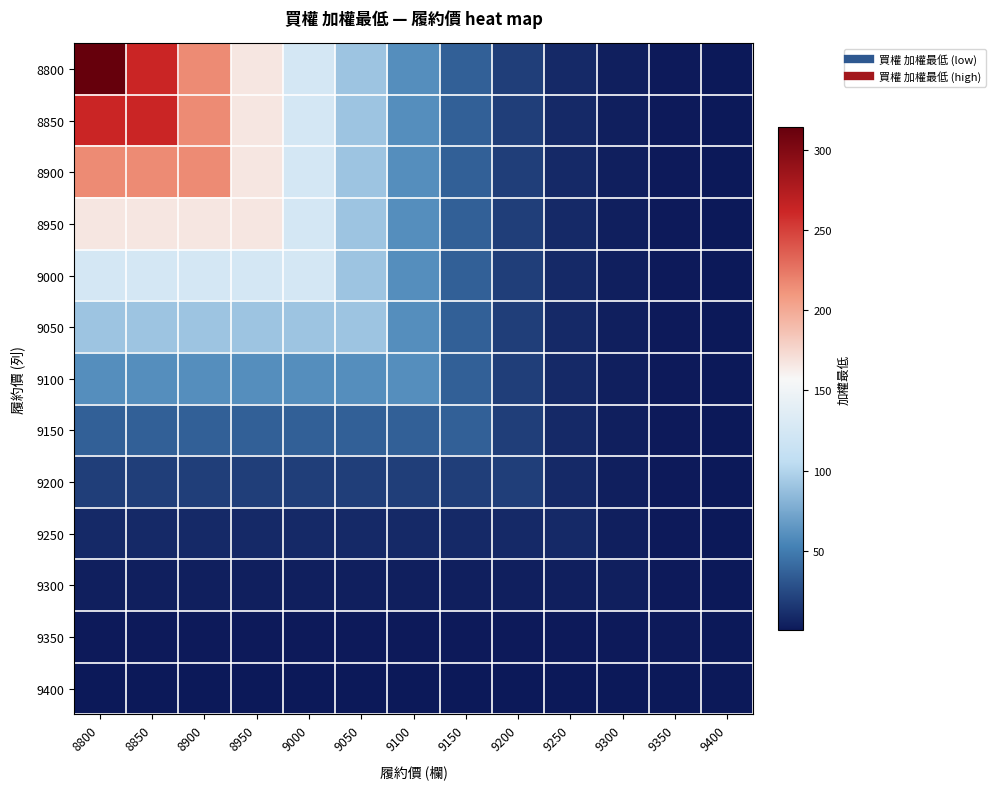

Reading left to right, what are all the values shown in this chart?

8800: 8800=314.0	8850=262.0	8900=216.0	8950=167.0	9000=125.0	9050=91.0	9100=60.0	9150=36.5	9200=19.0	9250=8.8	9300=3.9	9350=1.1	9400=0.4
8850: 8800=262.0	8850=262.0	8900=216.0	8950=167.0	9000=125.0	9050=91.0	9100=60.0	9150=36.5	9200=19.0	9250=8.8	9300=3.9	9350=1.1	9400=0.4
8900: 8800=216.0	8850=216.0	8900=216.0	8950=167.0	9000=125.0	9050=91.0	9100=60.0	9150=36.5	9200=19.0	9250=8.8	9300=3.9	9350=1.1	9400=0.4
8950: 8800=167.0	8850=167.0	8900=167.0	8950=167.0	9000=125.0	9050=91.0	9100=60.0	9150=36.5	9200=19.0	9250=8.8	9300=3.9	9350=1.1	9400=0.4
9000: 8800=125.0	8850=125.0	8900=125.0	8950=125.0	9000=125.0	9050=91.0	9100=60.0	9150=36.5	9200=19.0	9250=8.8	9300=3.9	9350=1.1	9400=0.4
9050: 8800=91.0	8850=91.0	8900=91.0	8950=91.0	9000=91.0	9050=91.0	9100=60.0	9150=36.5	9200=19.0	9250=8.8	9300=3.9	9350=1.1	9400=0.4
9100: 8800=60.0	8850=60.0	8900=60.0	8950=60.0	9000=60.0	9050=60.0	9100=60.0	9150=36.5	9200=19.0	9250=8.8	9300=3.9	9350=1.1	9400=0.4
9150: 8800=36.5	8850=36.5	8900=36.5	8950=36.5	9000=36.5	9050=36.5	9100=36.5	9150=36.5	9200=19.0	9250=8.8	9300=3.9	9350=1.1	9400=0.4
9200: 8800=19.0	8850=19.0	8900=19.0	8950=19.0	9000=19.0	9050=19.0	9100=19.0	9150=19.0	9200=19.0	9250=8.8	9300=3.9	9350=1.1	9400=0.4
9250: 8800=8.8	8850=8.8	8900=8.8	8950=8.8	9000=8.8	9050=8.8	9100=8.8	9150=8.8	9200=8.8	9250=8.8	9300=3.9	9350=1.1	9400=0.4
9300: 8800=3.9	8850=3.9	8900=3.9	8950=3.9	9000=3.9	9050=3.9	9100=3.9	9150=3.9	9200=3.9	9250=3.9	9300=3.9	9350=1.1	9400=0.4
9350: 8800=1.1	8850=1.1	8900=1.1	8950=1.1	9000=1.1	9050=1.1	9100=1.1	9150=1.1	9200=1.1	9250=1.1	9300=1.1	9350=1.1	9400=0.4
9400: 8800=0.4	8850=0.4	8900=0.4	8950=0.4	9000=0.4	9050=0.4	9100=0.4	9150=0.4	9200=0.4	9250=0.4	9300=0.4	9350=0.4	9400=0.4